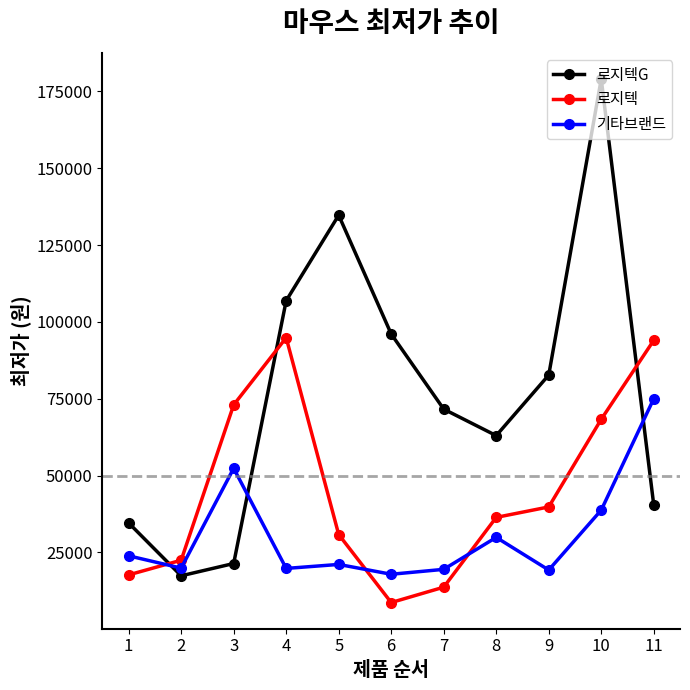

How many lines are shown in the chart?

3